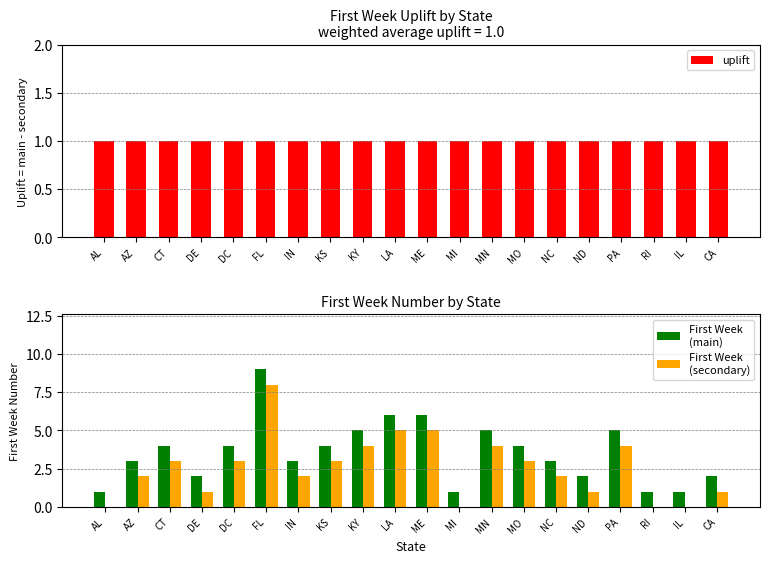

What position from the right is CT?

18